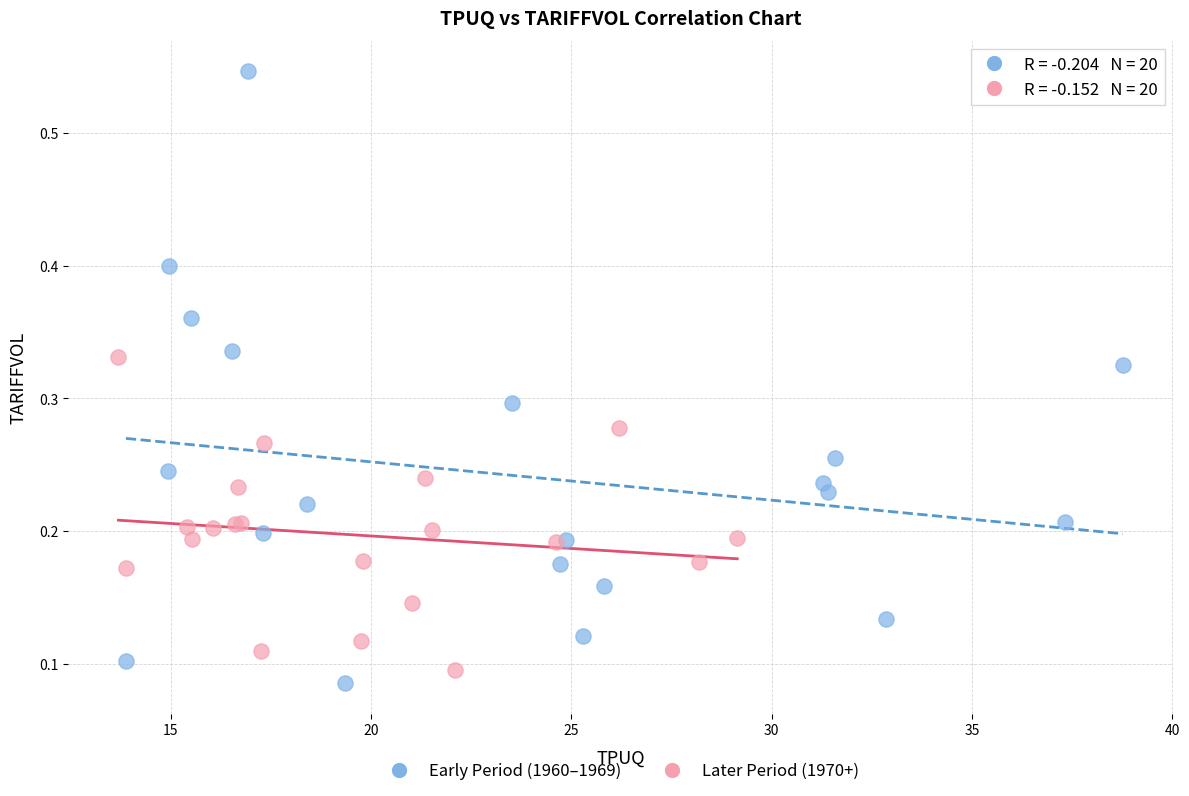

Which series has the largest Y range (max minus min)?

Early Period (1960–1969)